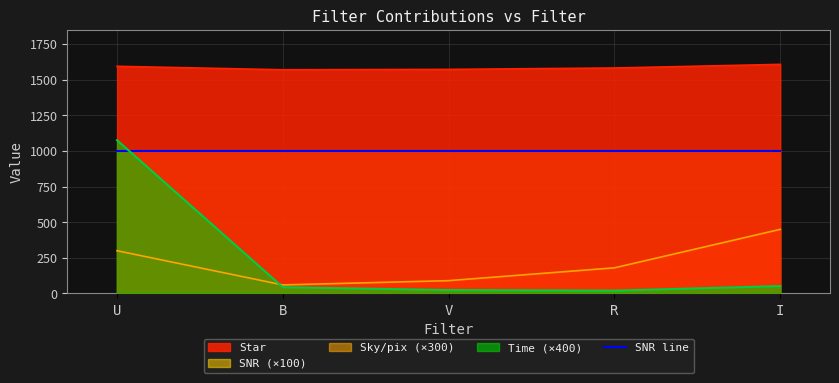

Is it true that Star equals 713.1 at B?

False